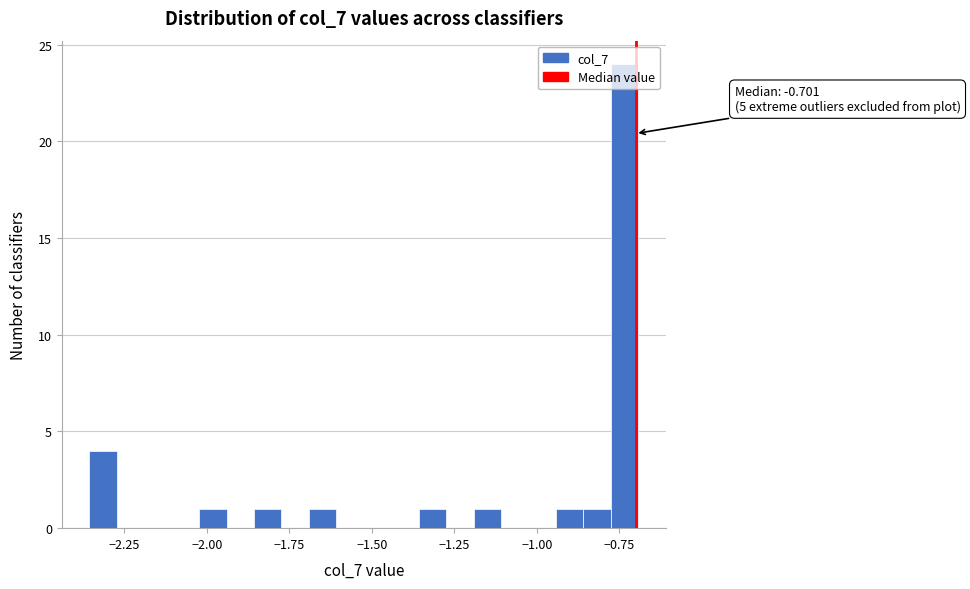

Read against the x-axis, roughly where is the centre of the tallest bar?

-0.75